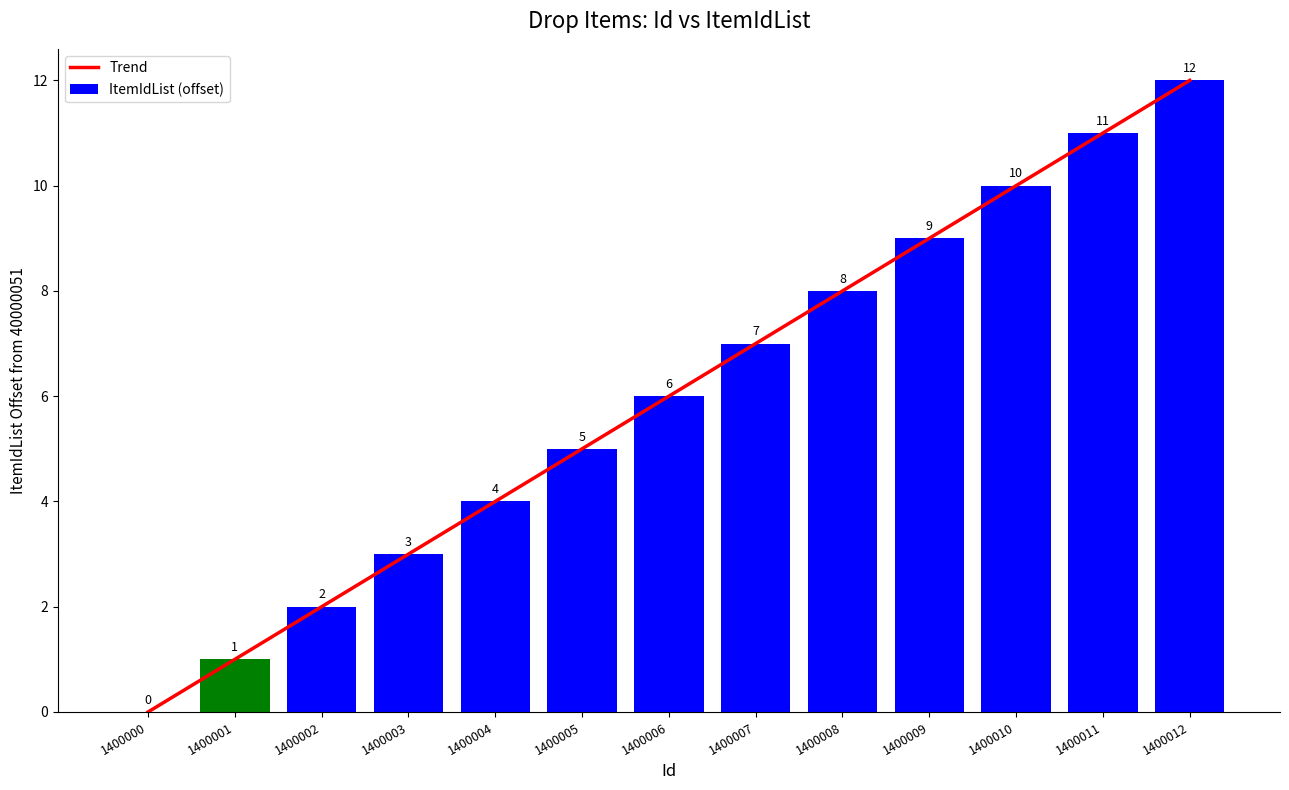

Read the Trend value at 1400005, to the nearest 5.

5